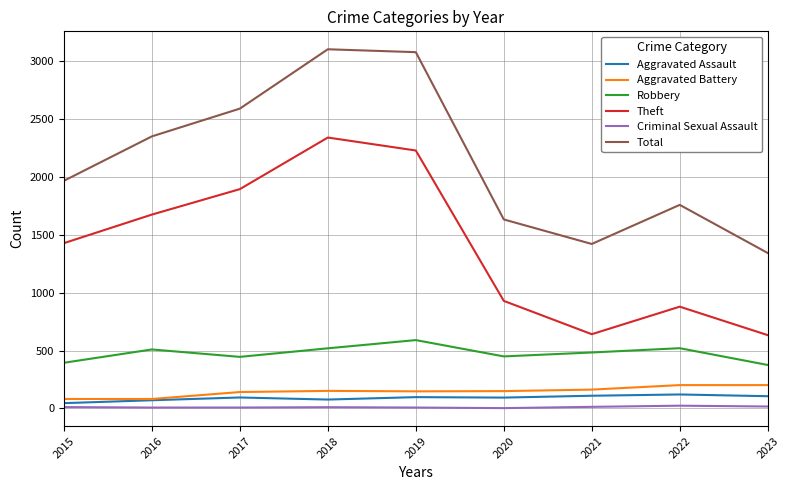

What is the greatest value displayed?

3105